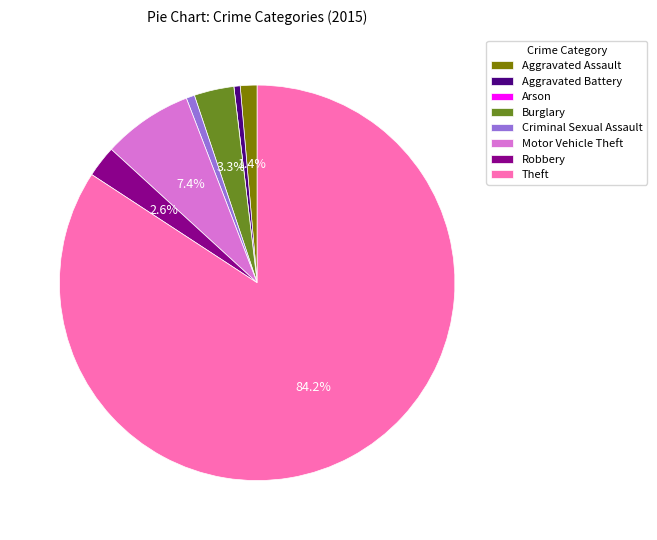

To the nearest percent, what is the average slice percentage?

12%